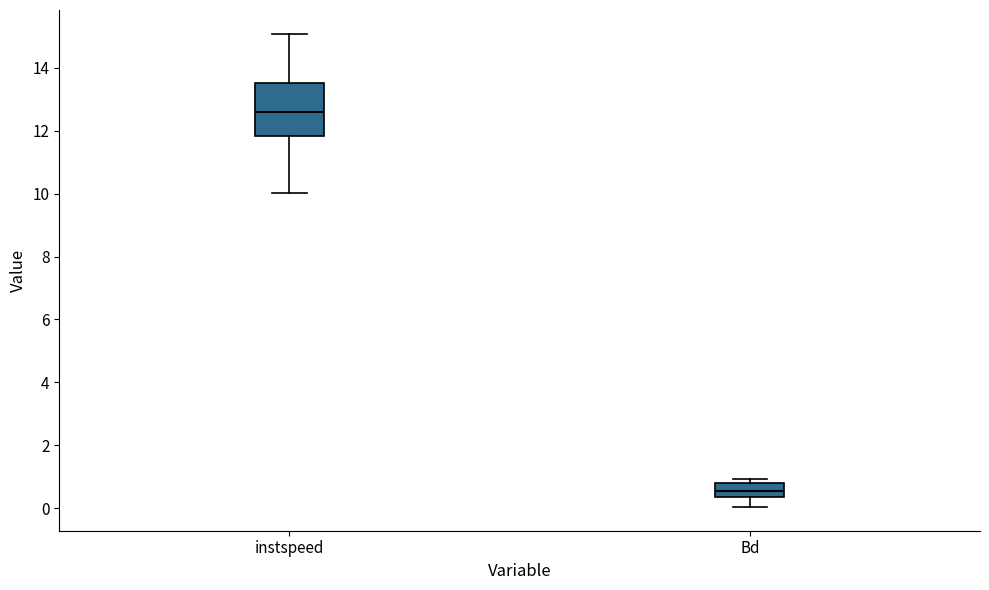

Reading left to right, transcribe this box plot: for each box, give where its median line is, the range the box spans, and where its two whiskers end, as read against the y-axis. The values are not printed on the chart, so give them approximately, as read against the axis.

instspeed: median 12.6, box 11.8 to 13.6, whiskers 10.0 to 15.0
Bd: median 0.6, box 0.4 to 0.8, whiskers 0.0 to 1.0